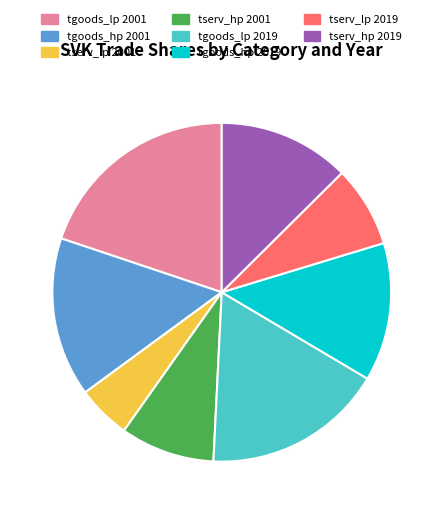

How many segments does this pie chart have?

8